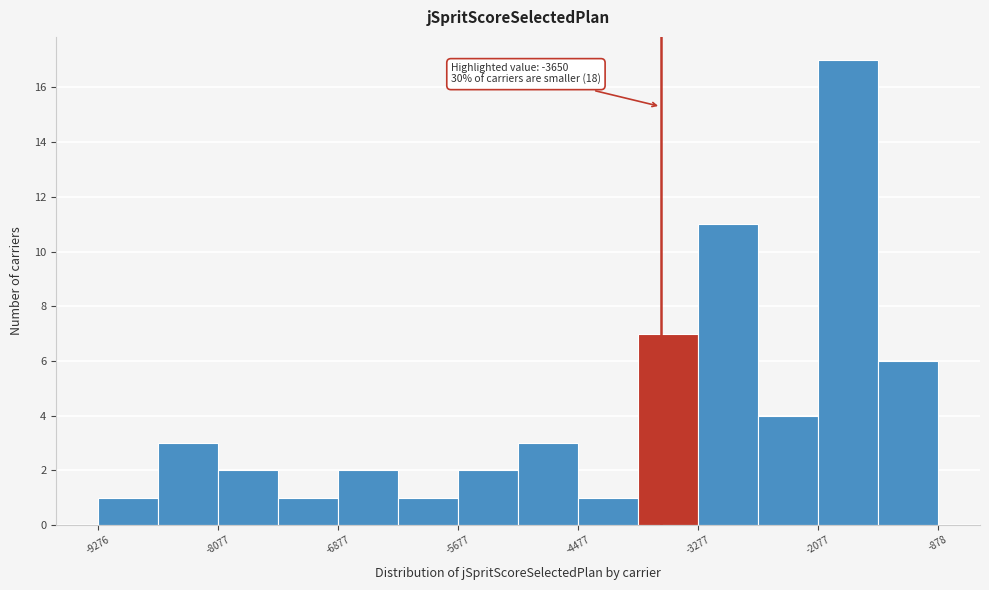

Read against the x-axis, roughly where is the centre of the tallest bar?

-1800